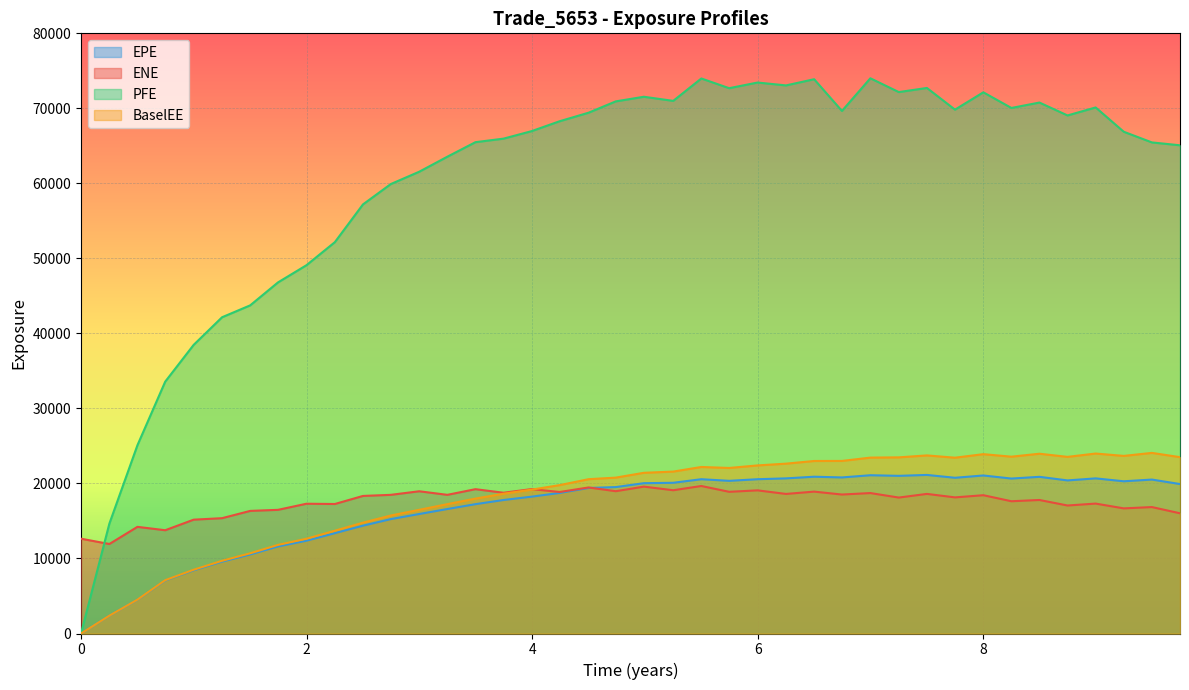

Which series has the largest range (max minus min)?

PFE